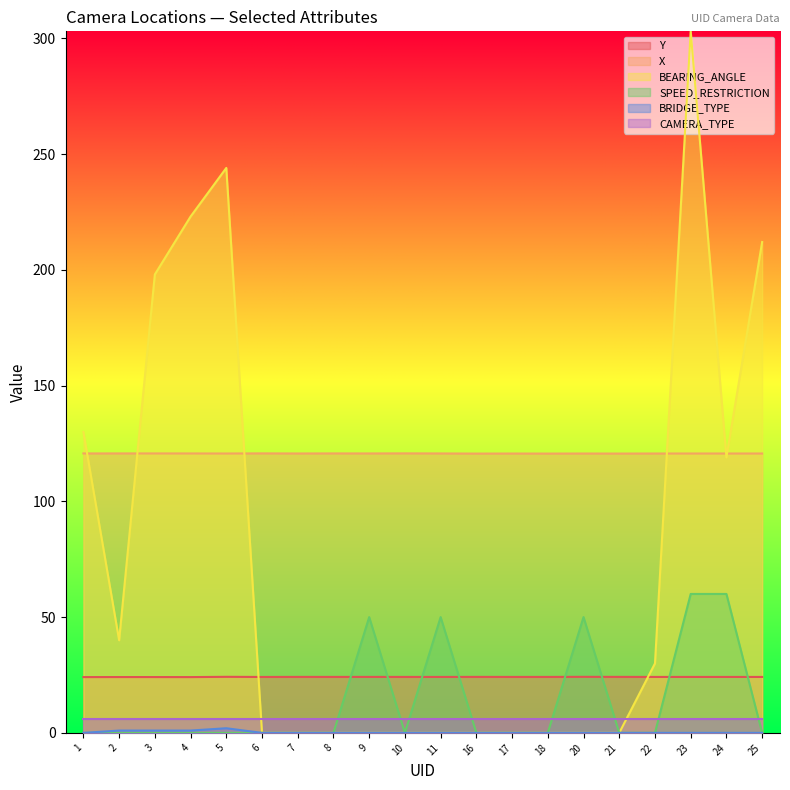

The X series shows 120.7 at 22. True or false?

True